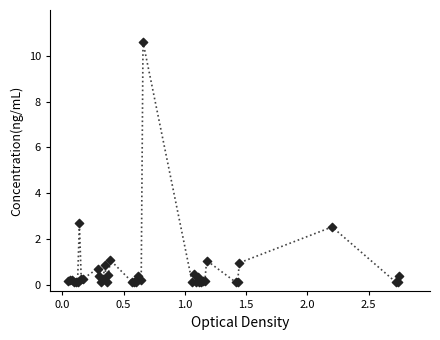

What Y value in the scatter plot is closest to 5?

2.7